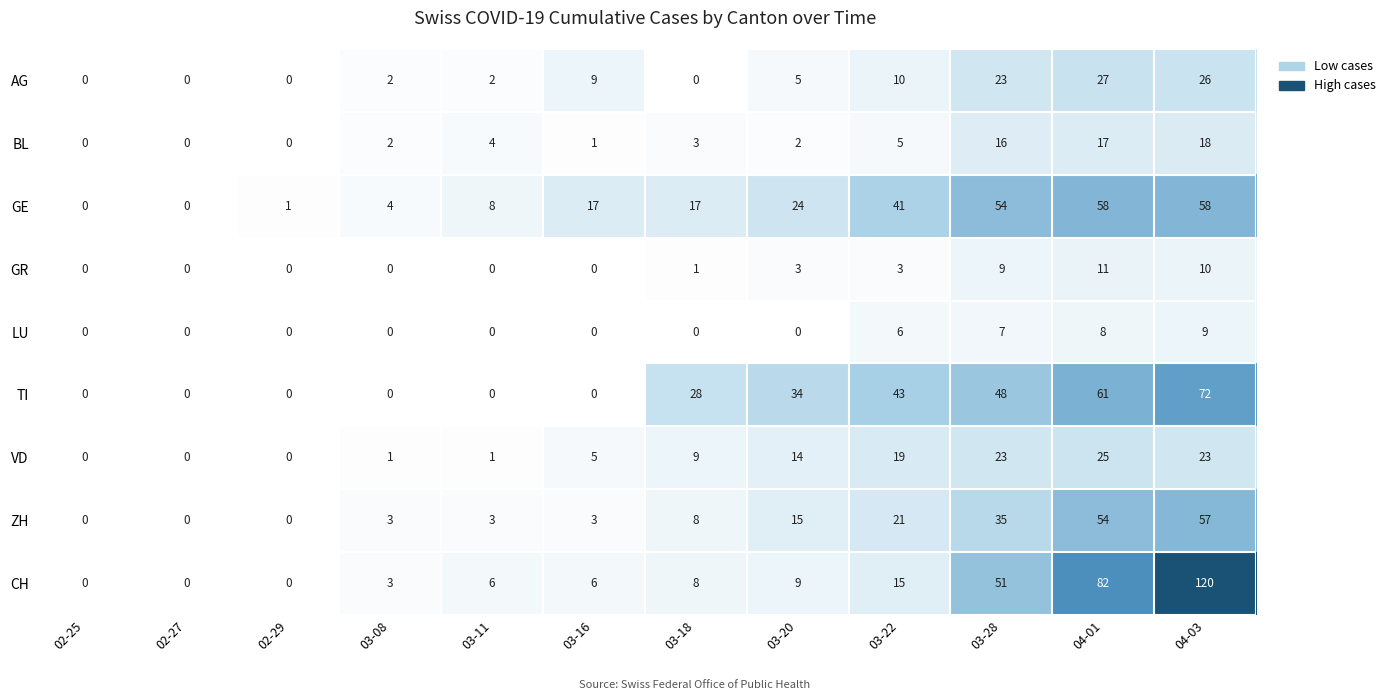

The value of GR at 03-28 is 9. True or false?

True